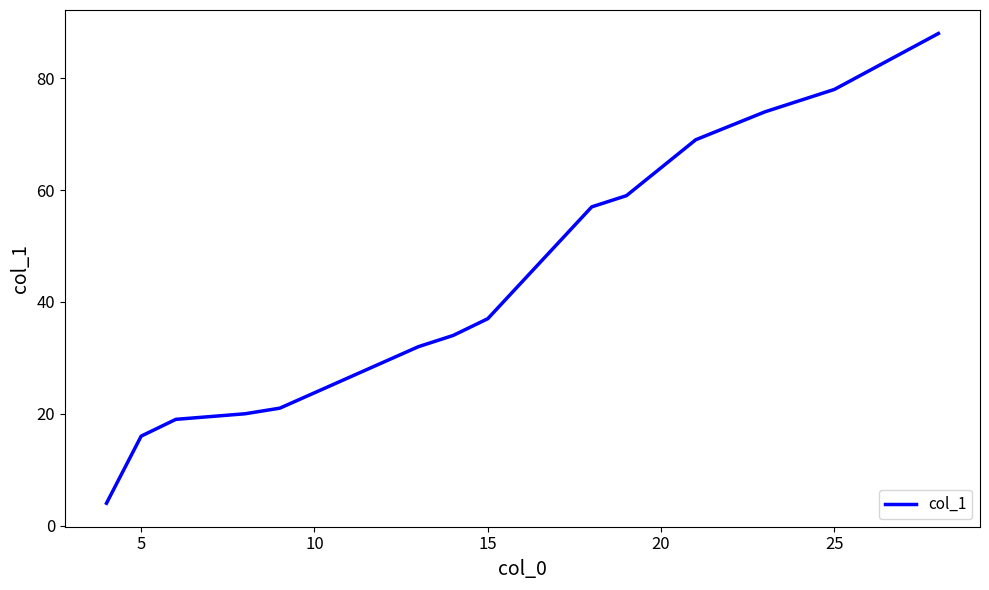

What is the difference between the maximum and minimum values?

84